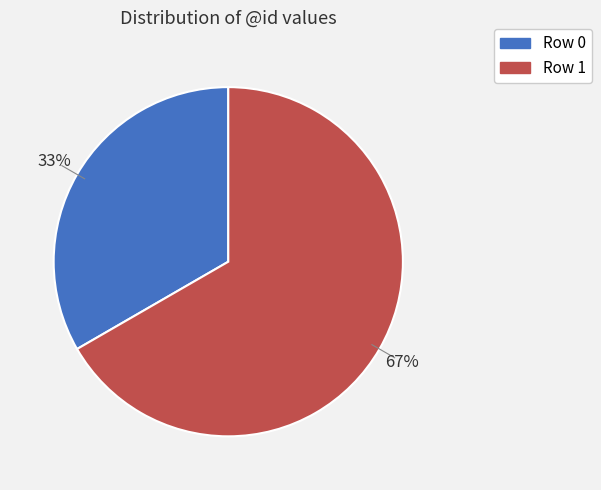

How many segments does this pie chart have?

2